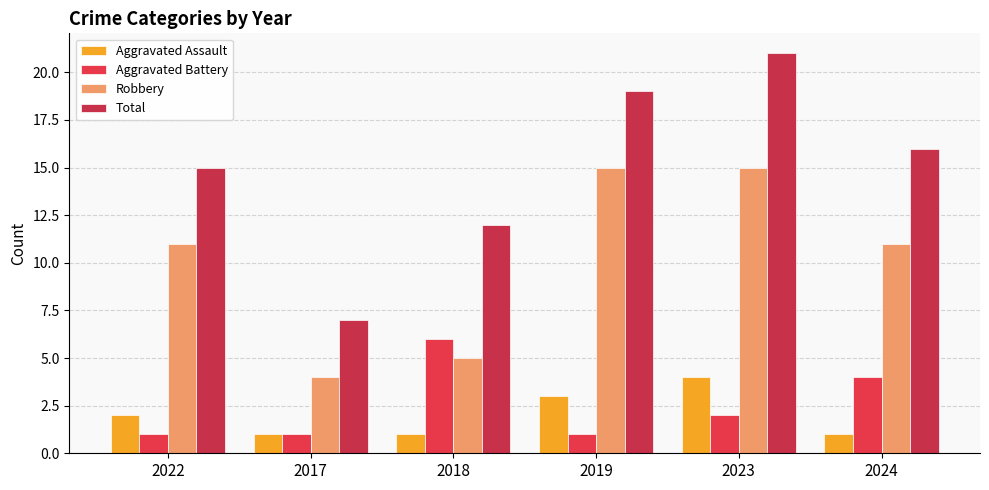

Is it true that Total equals 19 at 2019?

True